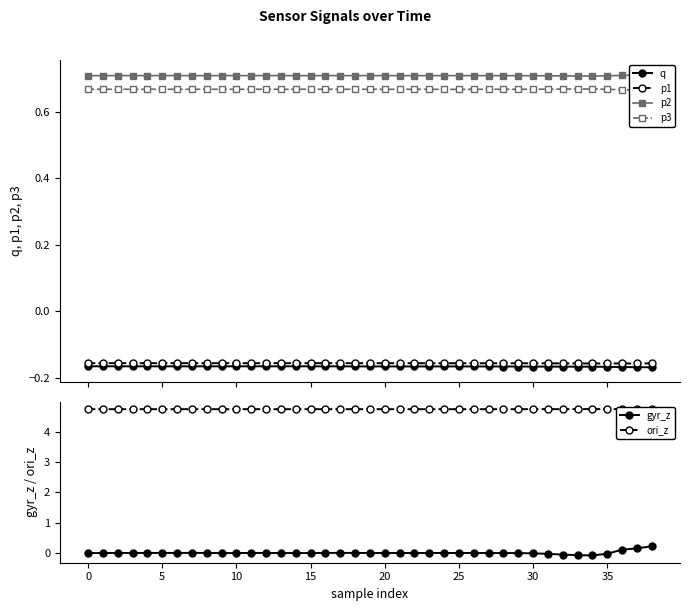

What is the total value across all series at 28?

5.8